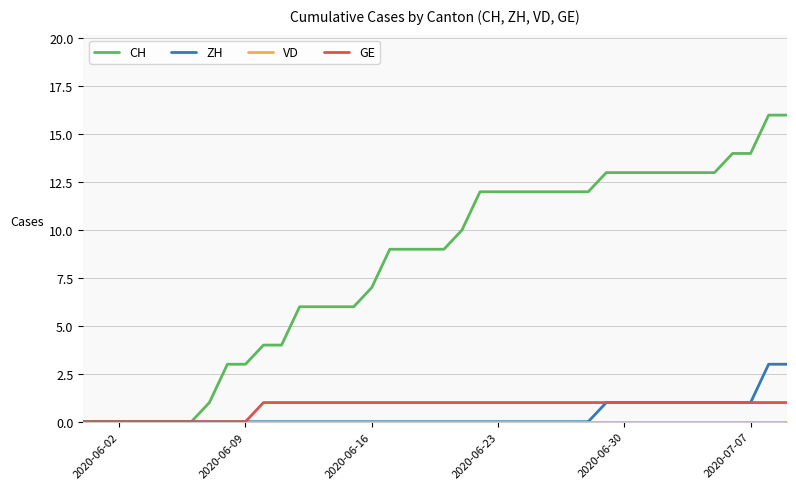

How many lines are shown in the chart?

4